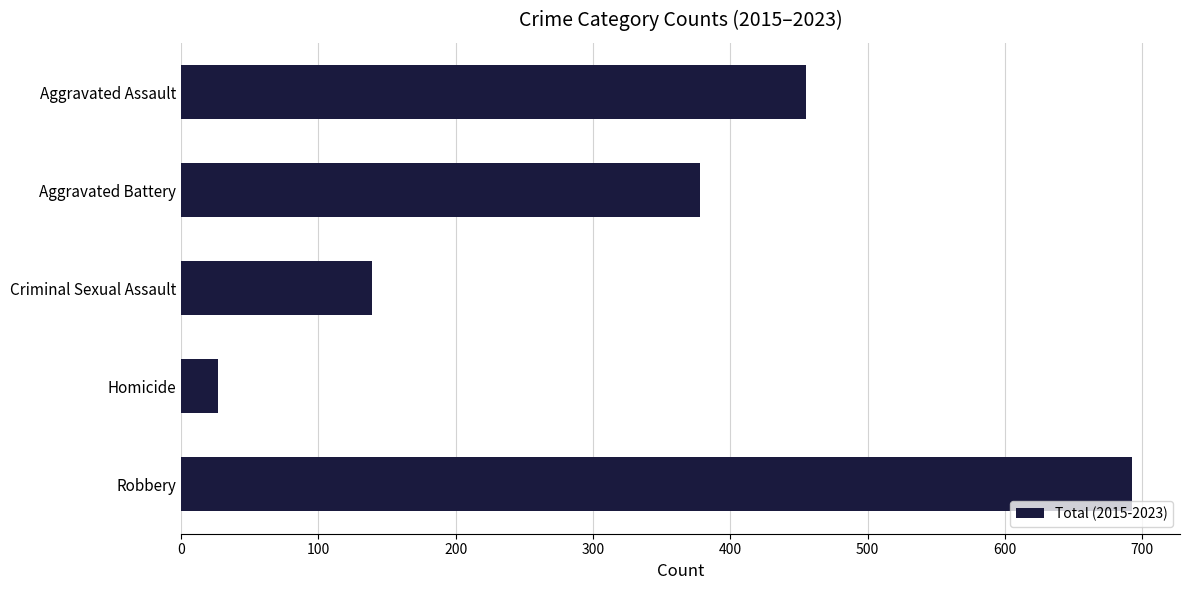

Approximately how many times larger is the value at Aggravated Battery compared to Robbery?

0.5